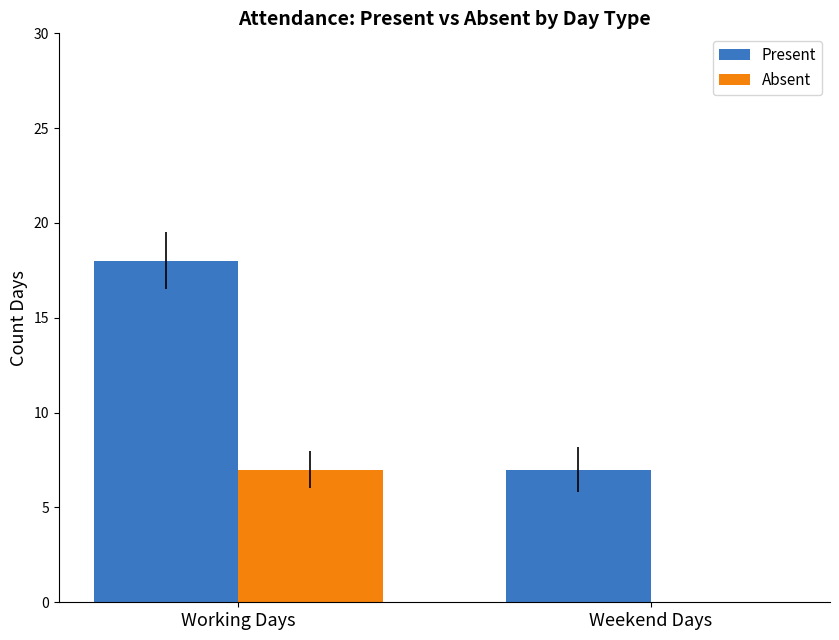

The value of Absent at Working Days is 7. True or false?

True